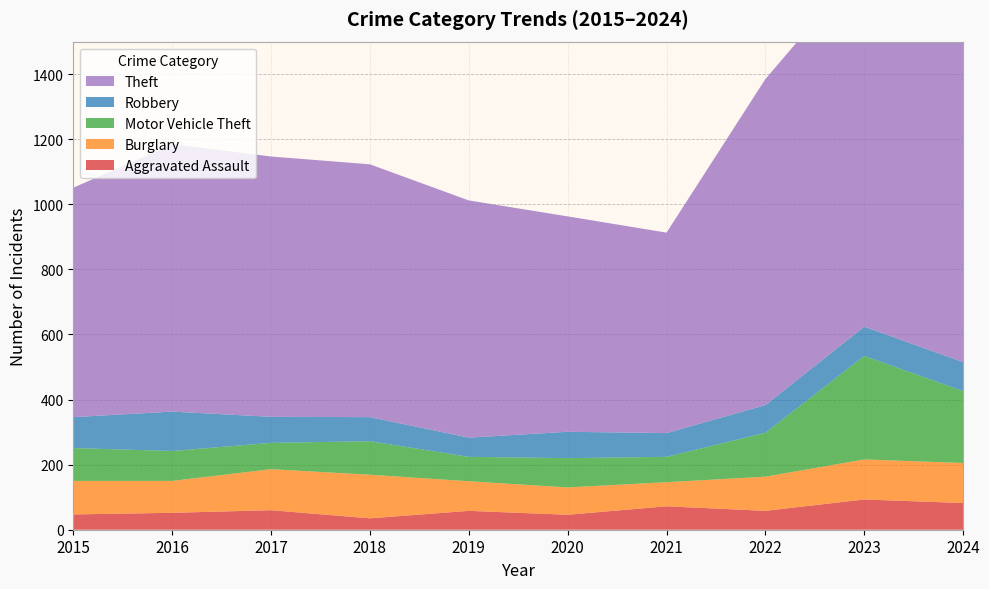

Reading left to right, what are all the values shown in this chart?

Aggravated Assault: 2015=47	2016=52	2017=60	2018=35	2019=58	2020=46	2021=72	2022=58	2023=93	2024=82
Burglary: 2015=103	2016=98	2017=126	2018=134	2019=91	2020=84	2021=74	2022=105	2023=123	2024=123
Motor Vehicle Theft: 2015=101	2016=92	2017=81	2018=103	2019=75	2020=90	2021=78	2022=135	2023=318	2024=221
Robbery: 2015=95	2016=121	2017=80	2018=74	2019=59	2020=81	2021=73	2022=85	2023=90	2024=89
Theft: 2015=705	2016=822	2017=800	2018=777	2019=729	2020=662	2021=616	2022=1002	2023=1117	2024=1065